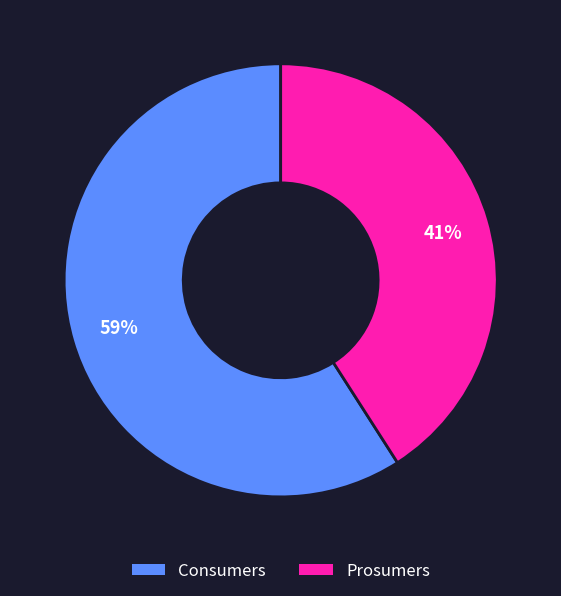

To the nearest percent, what percentage of the pie is Consumers?

59%